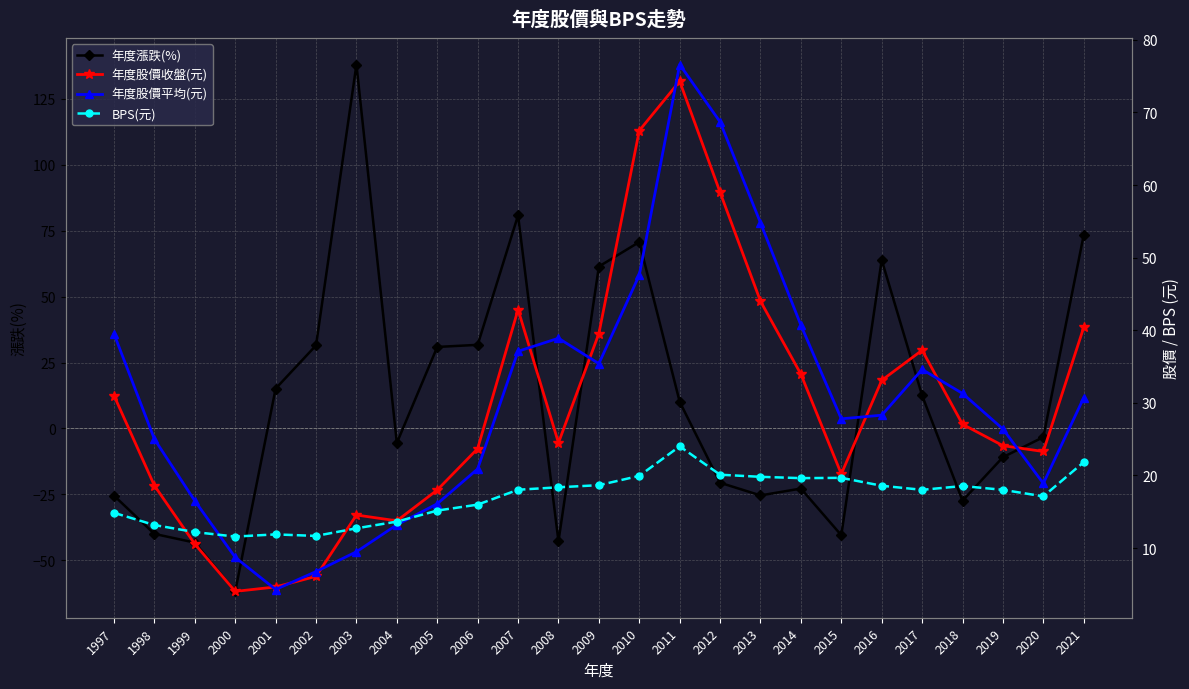

Is it true that BPS(元) equals 12.6 at 2011?

False